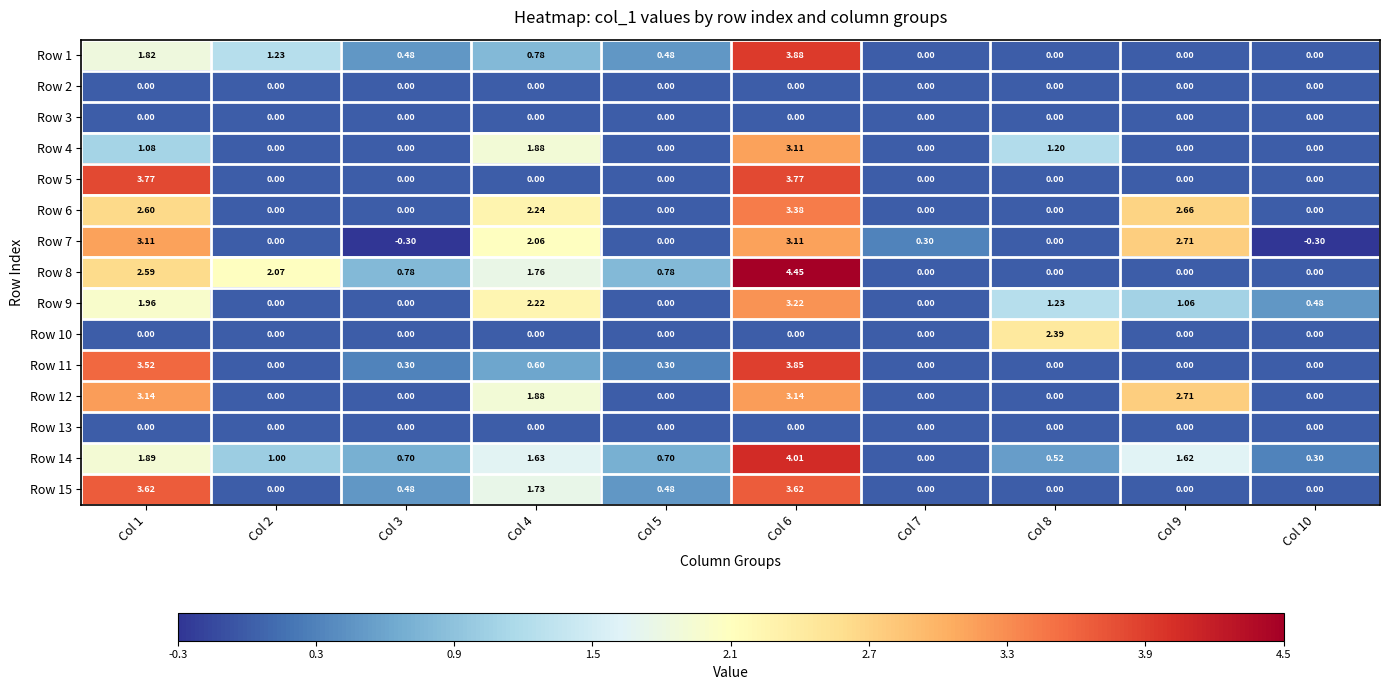

What is the difference between the highest and lowest values at Col 7?

0.3